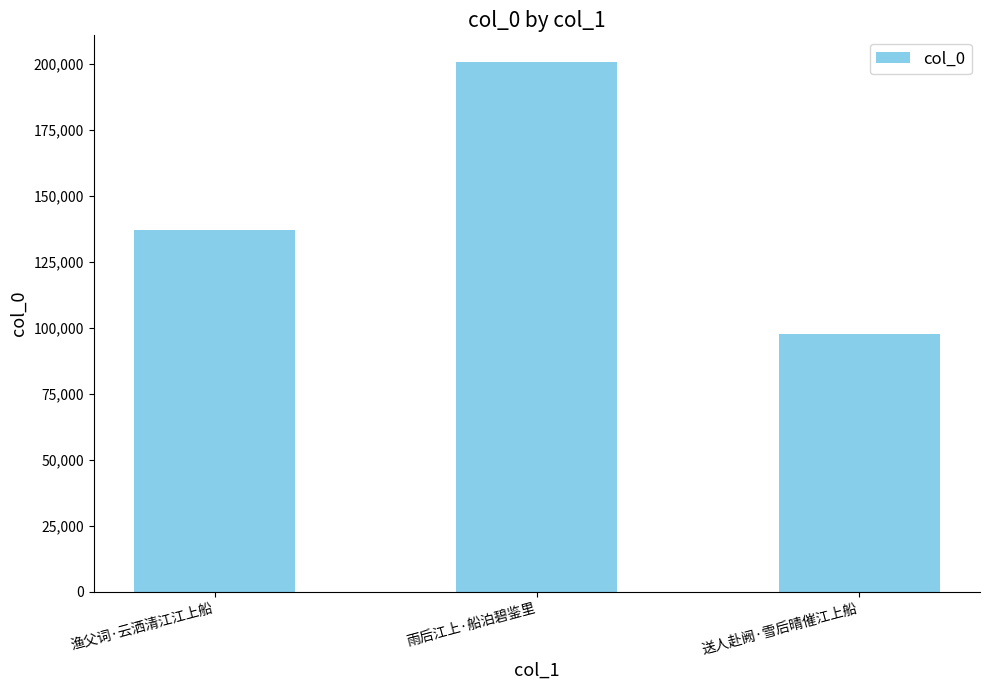

Is it true that the value at 雨后江上·船泊碧鉴里 is 263138?

False